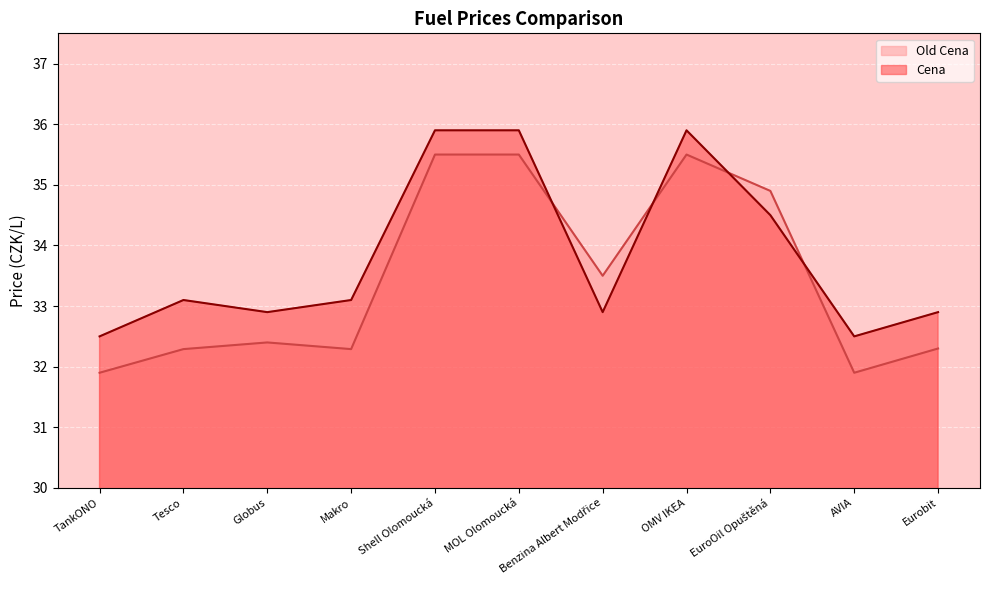

At which label is Cena closest to 34?

EuroOil Opuštěná